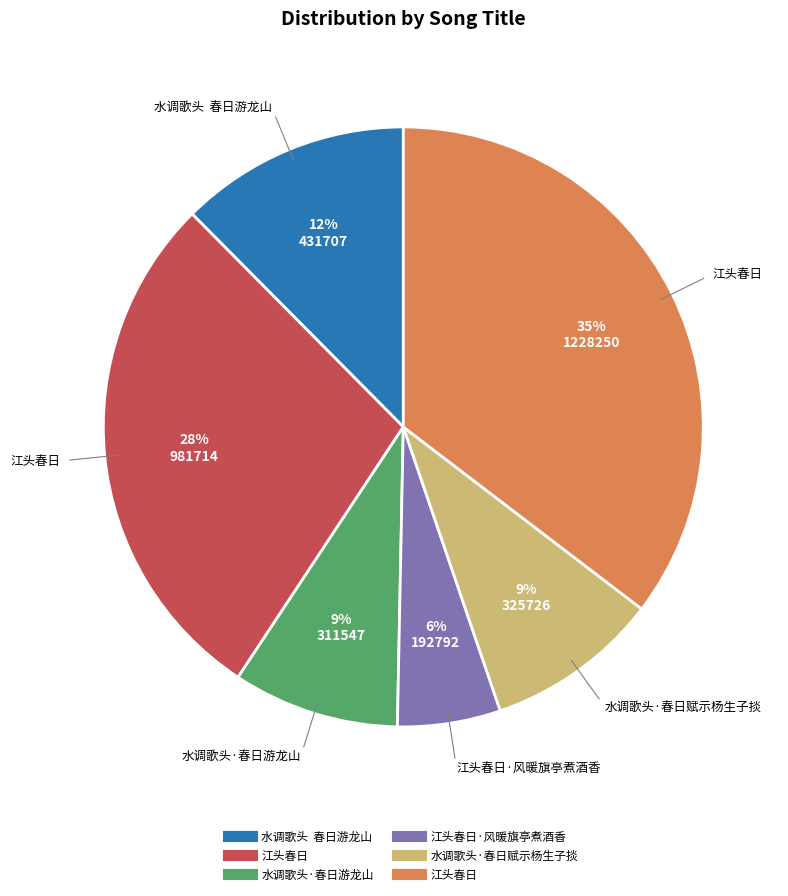

Does any single category account for the majority?

No